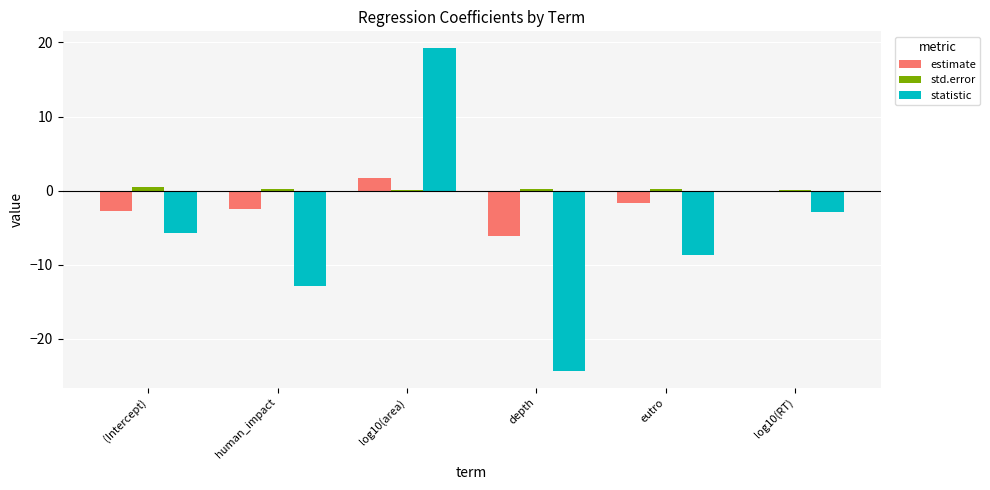

What is the sum of all statistic values?

-35.2